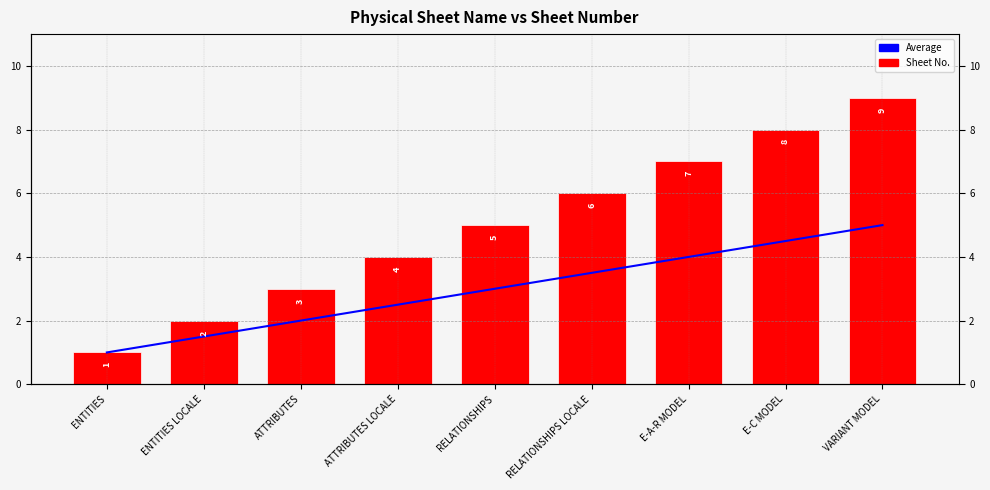

Read the Sheet No. value at ENTITIES.

1.0